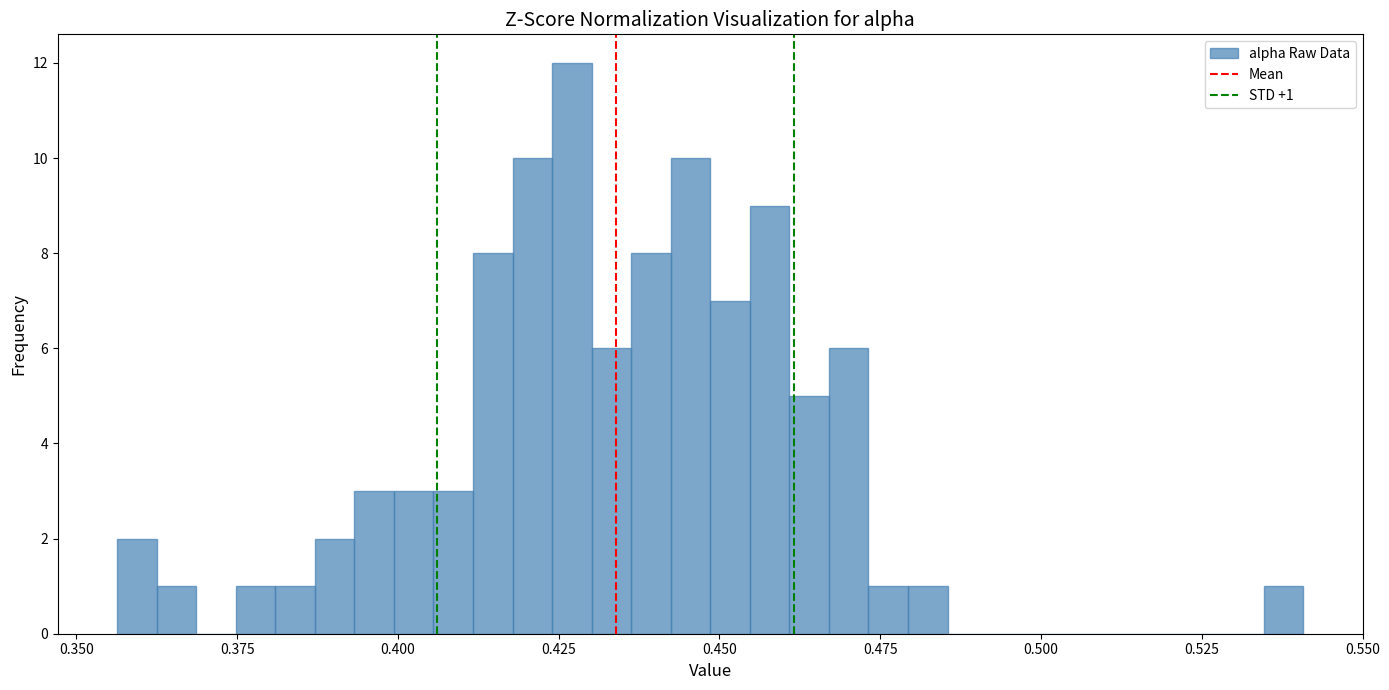

Read against the x-axis, roughly where is the centre of the tallest bar?

0.425